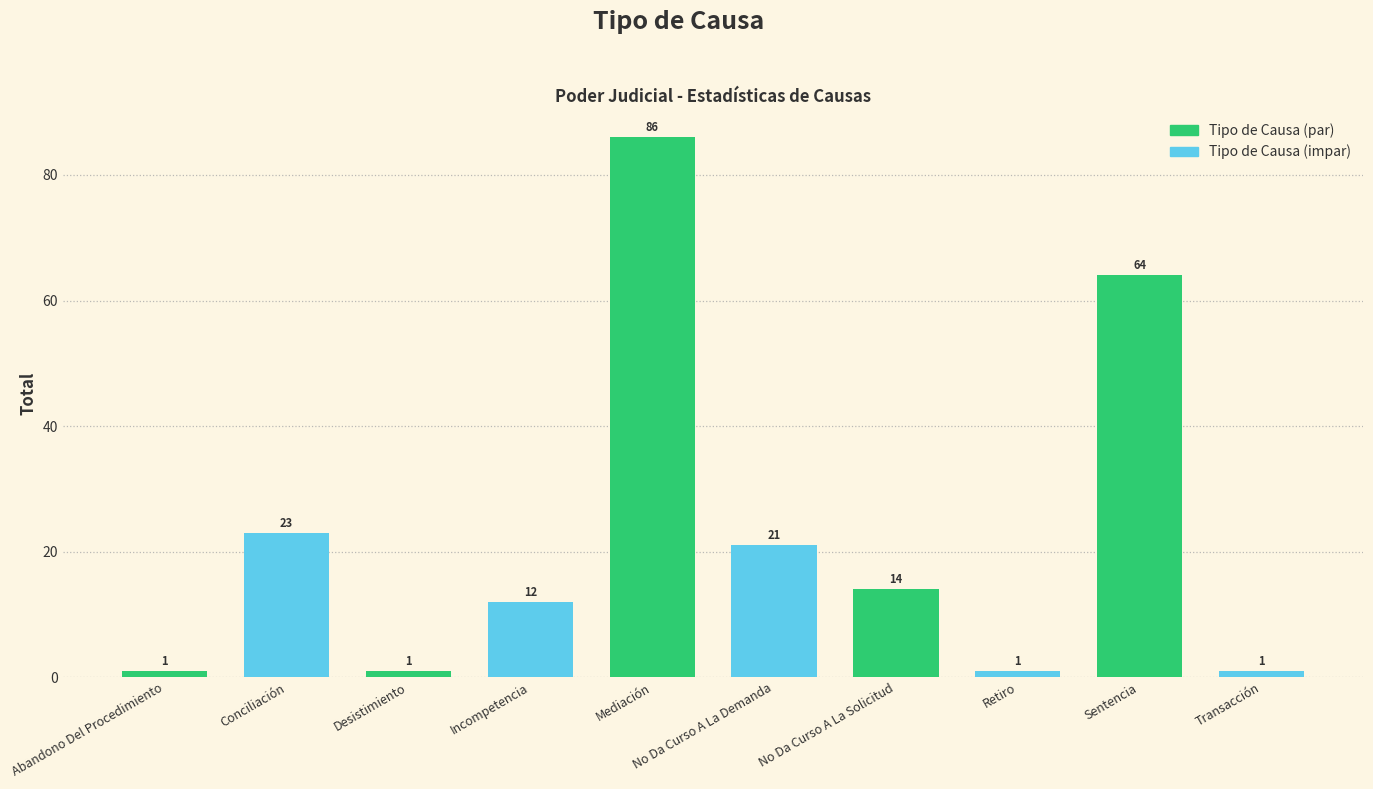

Are the bars grouped side by side (vs. stacked)?

No